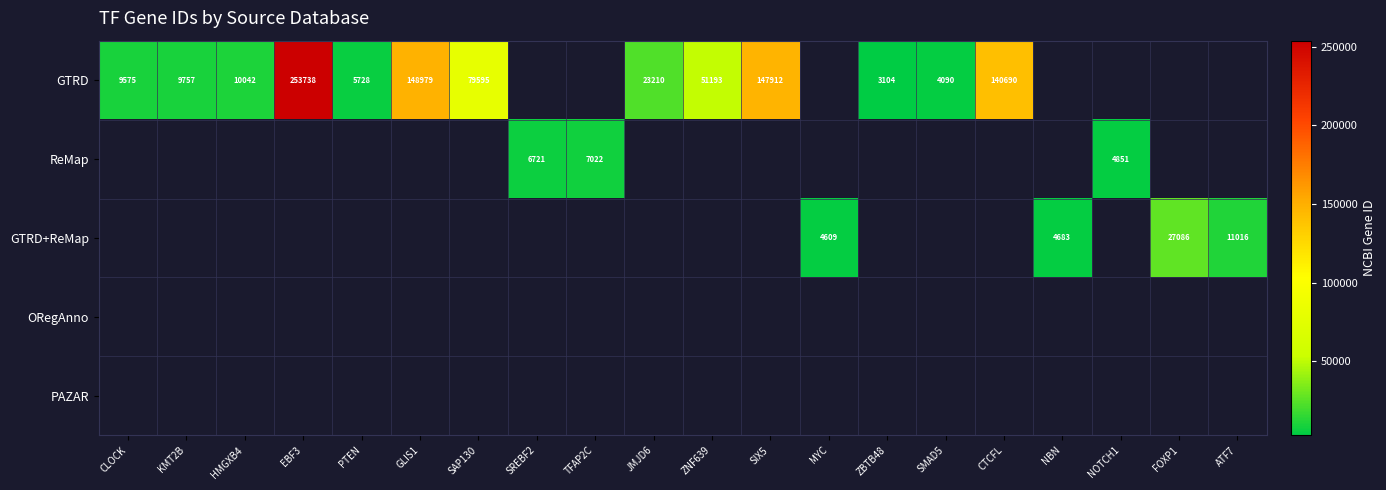

True or false: GTRD has a value of 225796 at SIX5.

False